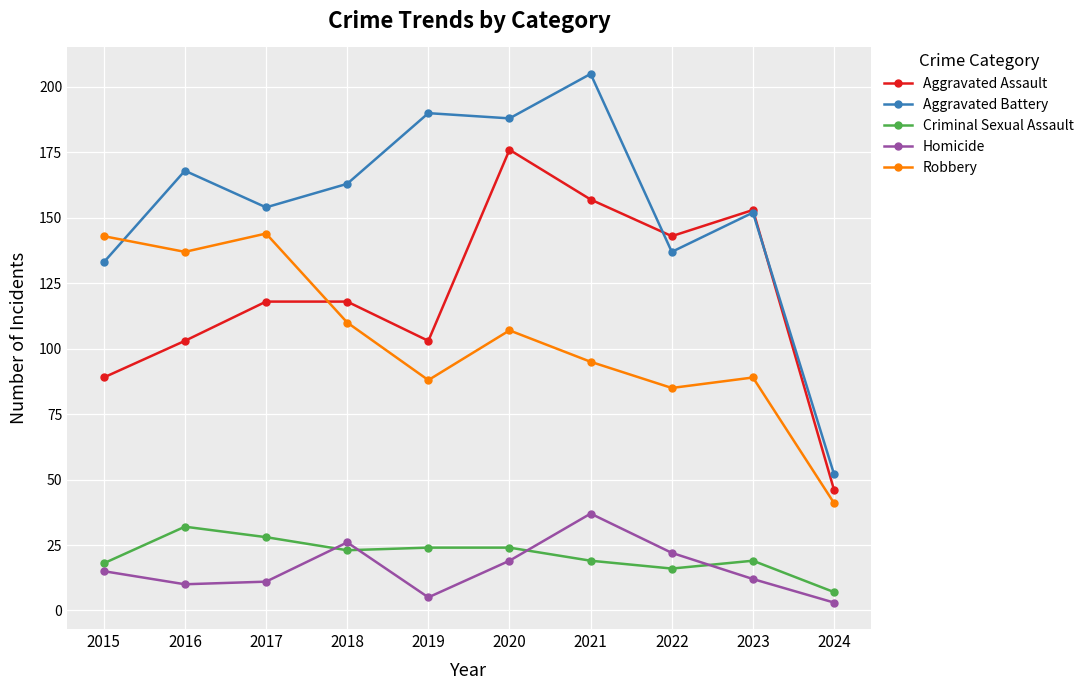

What is the difference between the maximum and second lowest values in the Aggravated Battery series?

72